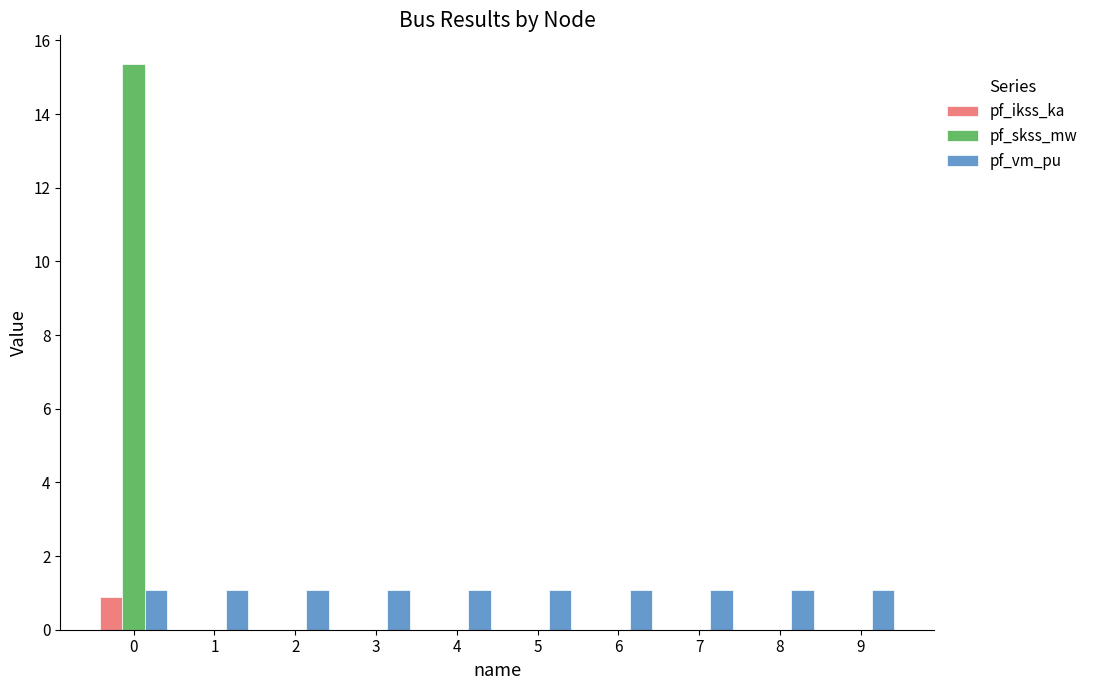

Are the bars grouped side by side (vs. stacked)?

Yes